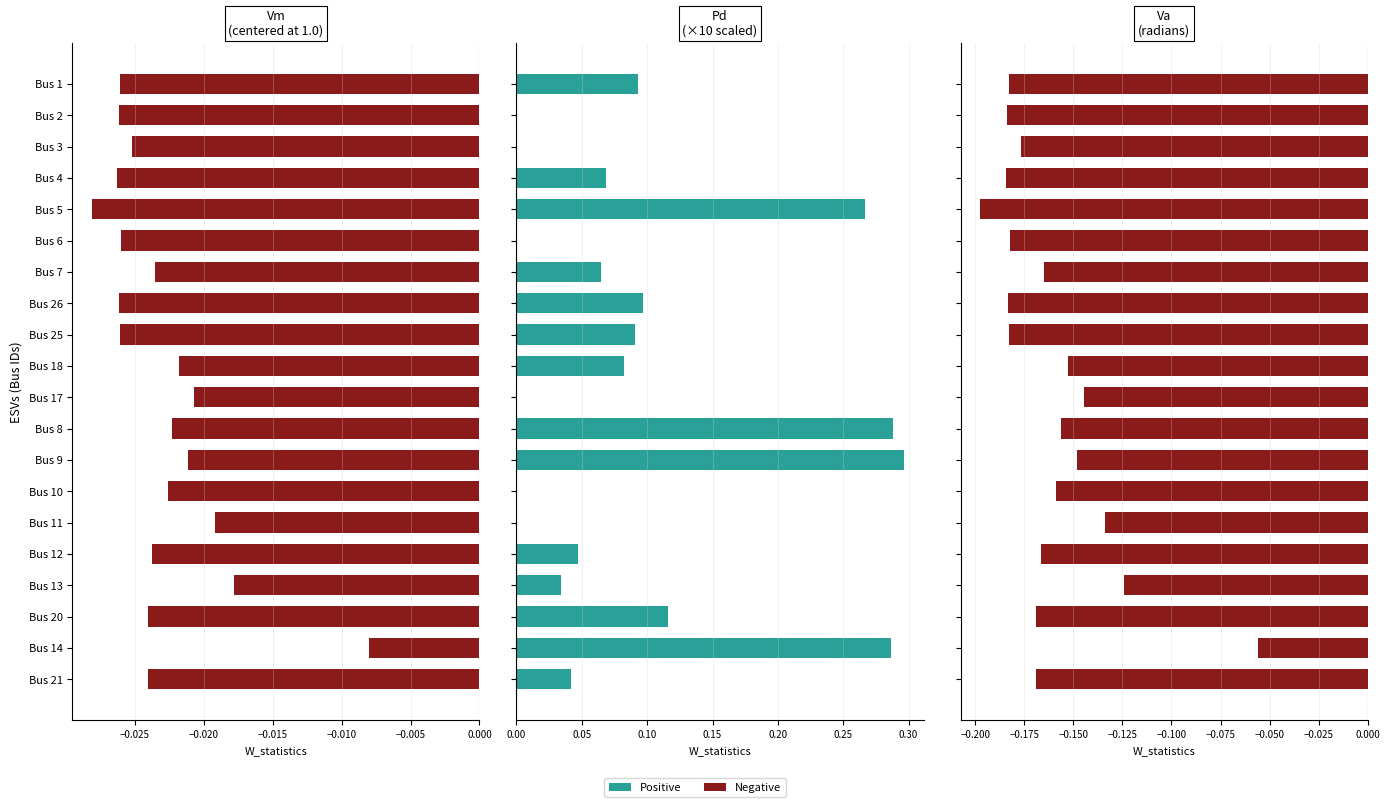

What is the minimum value shown in the chart?

-0.2